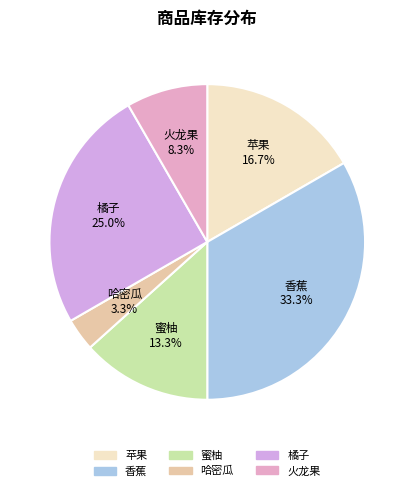

Does 香蕉 account for over 50% of the chart?

No